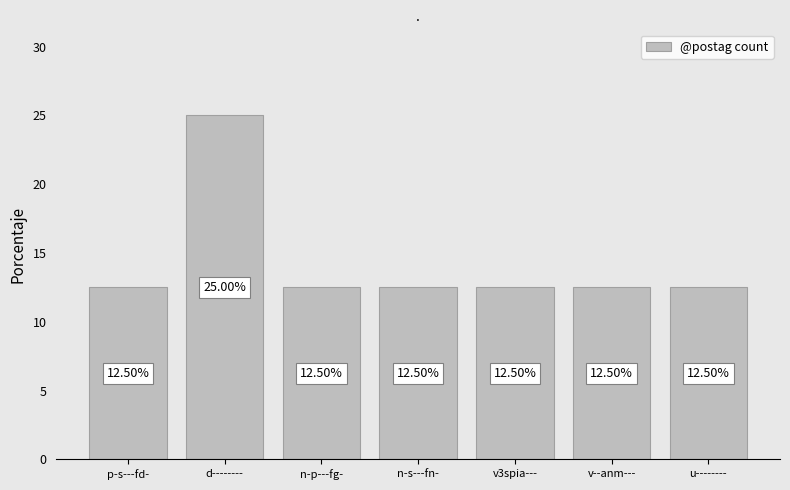

Approximately how many times larger is the value at v3spia--- compared to u--------?

1.0